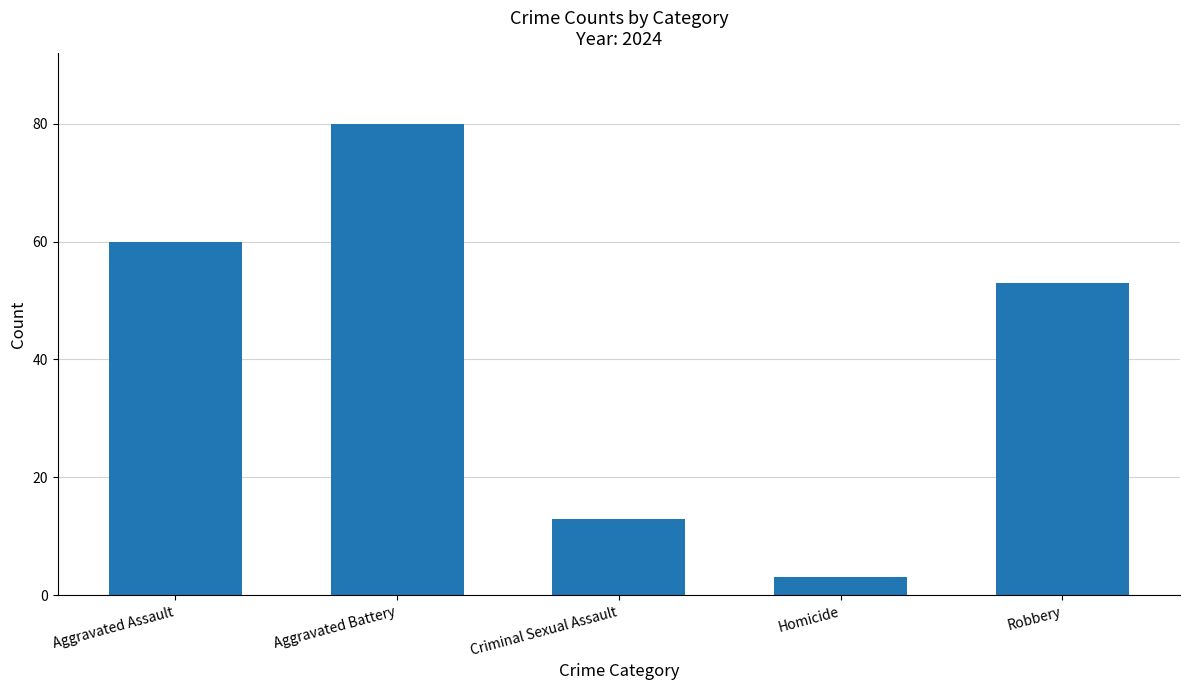

What is the smallest value displayed?

3